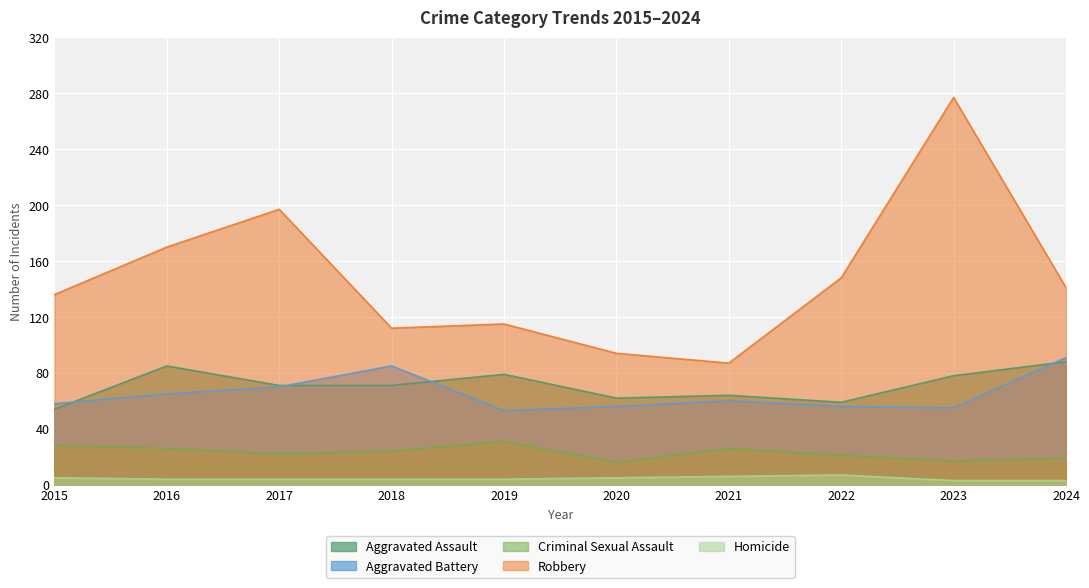

True or false: Homicide has more than 2 interior local peaks.

False